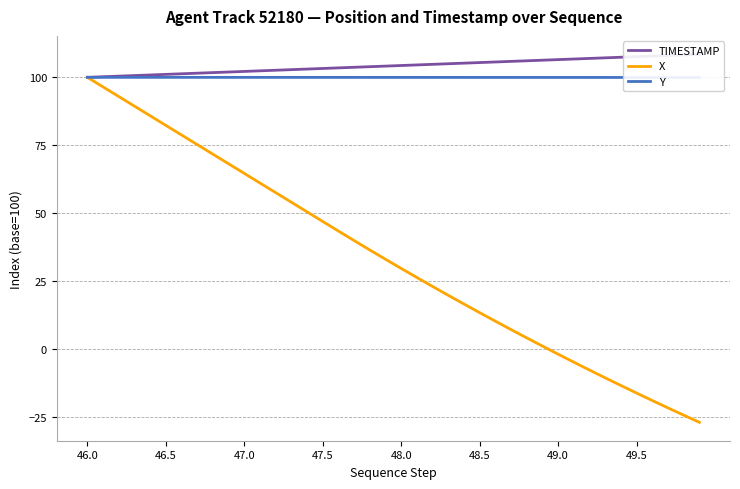

What is the minimum value for X?

-27.0